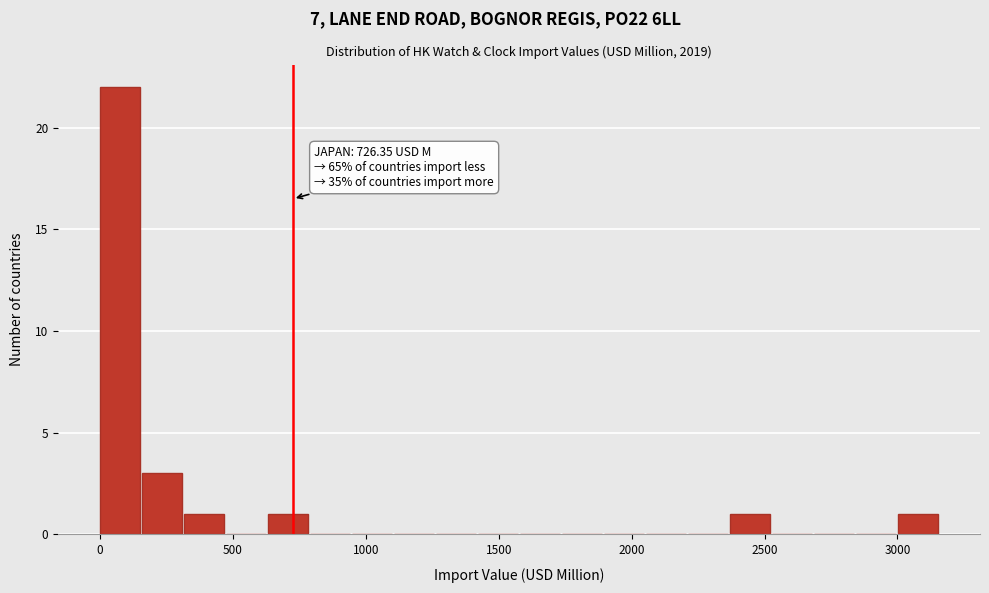

Read against the x-axis, roughly where is the centre of the tallest bar?

100